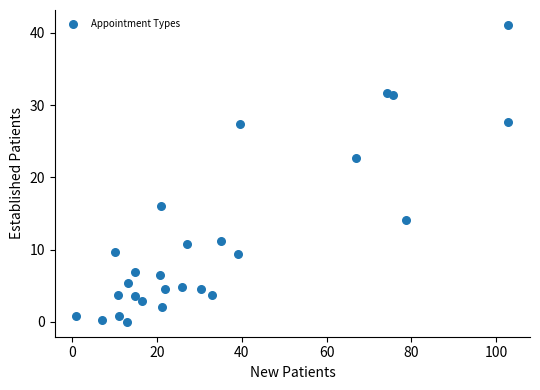

What Y value in the scatter plot is closest to 20?

22.7